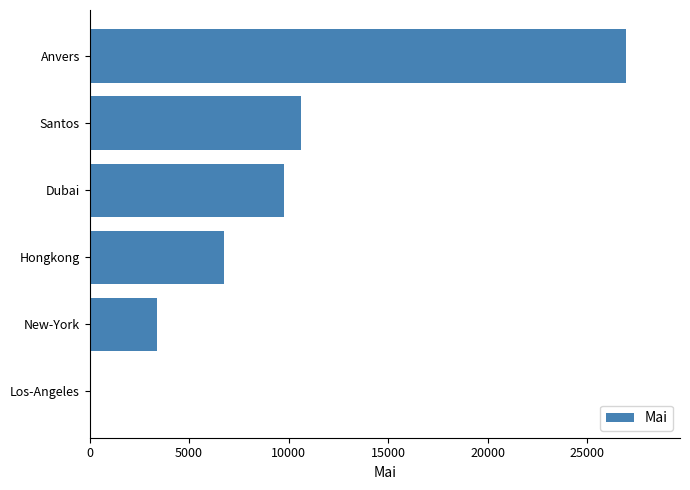

The value at Anvers is 26971. True or false?

True